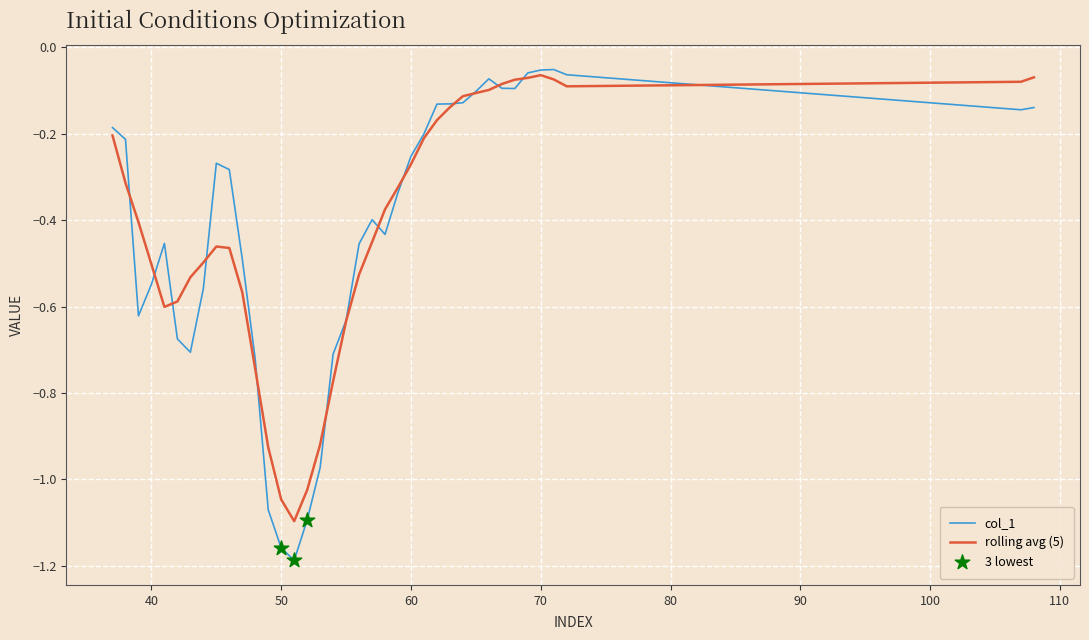

Which series has the widest spread of values?

col_1